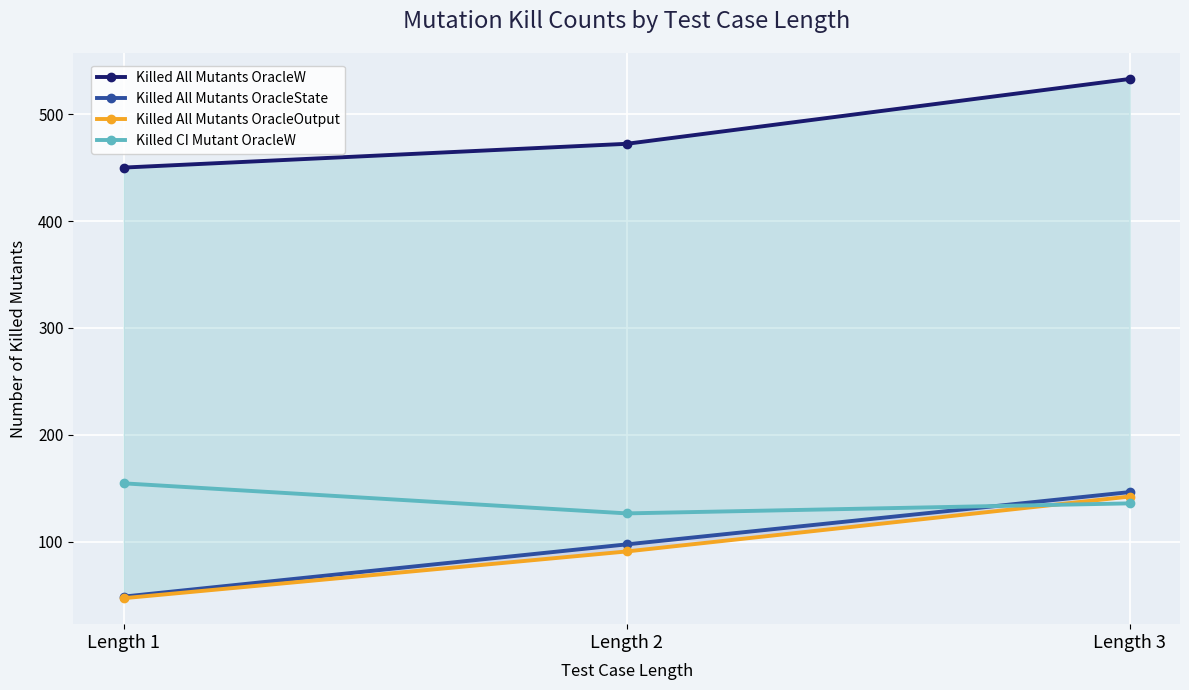

The value of Killed All Mutants OracleState at Length 2 is 47.3. True or false?

False